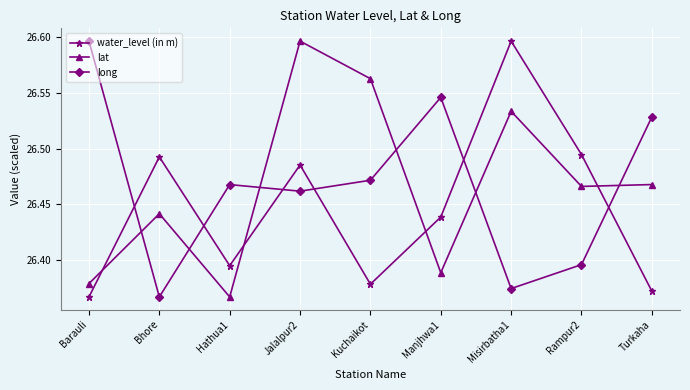

At how many categories does at least one series exceed 26?

9